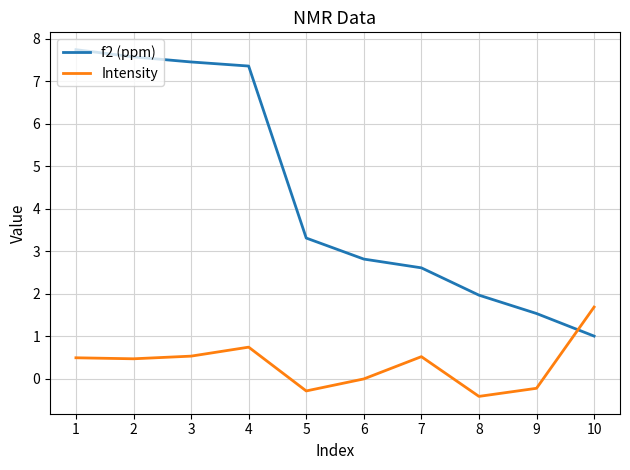

What is the sum of the f2 (ppm) values at 5 and 9?

4.8